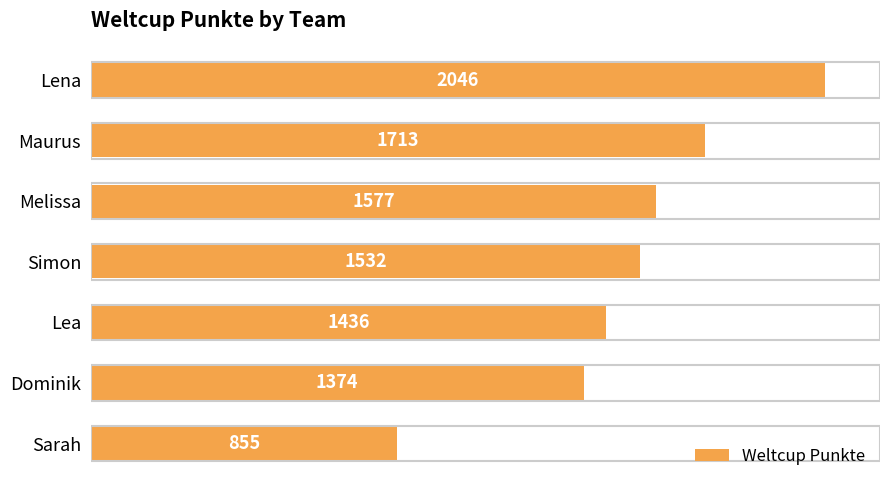

Reading top to bottom, what are all the values shown in this chart?

Lena=2046	Maurus=1713	Melissa=1577	Simon=1532	Lea=1436	Dominik=1374	Sarah=855